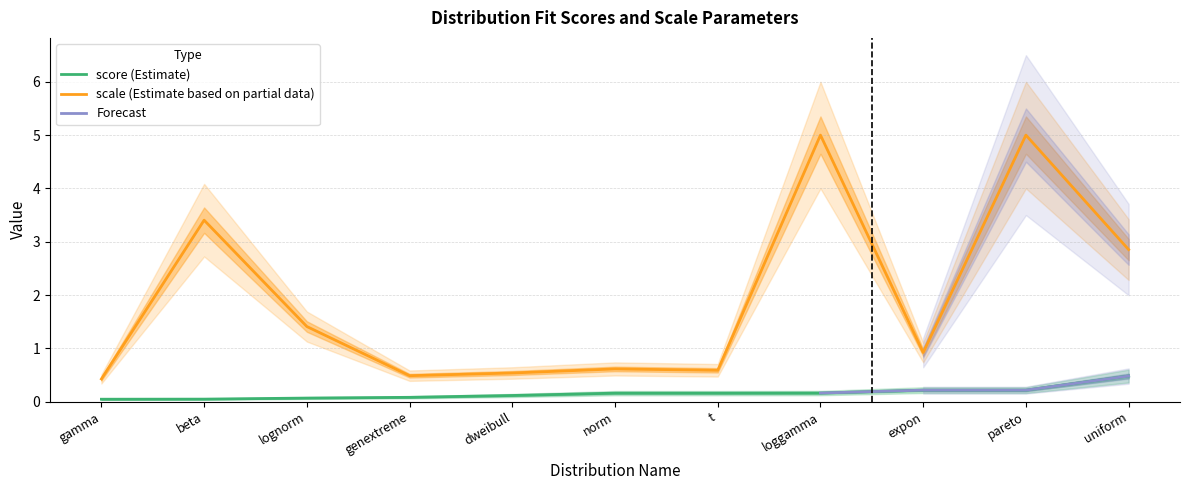

True or false: the data has more than 0 interior local peaks.

False